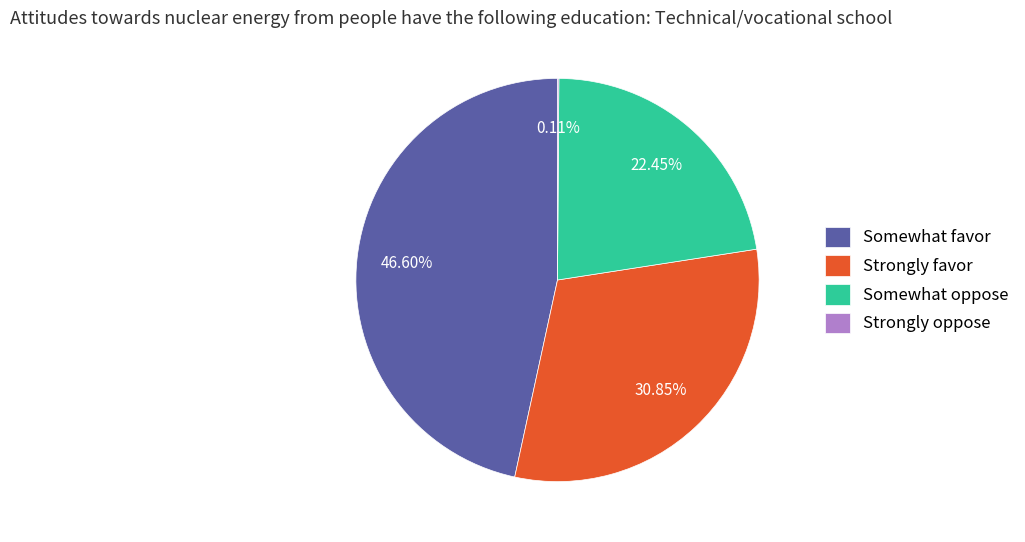

To the nearest percent, what is the average slice percentage?

25%